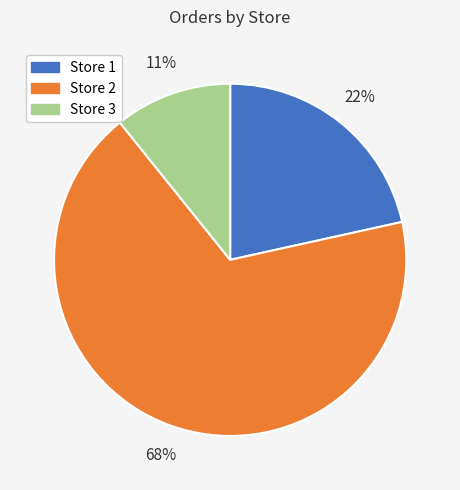

To the nearest percent, what is the average slice percentage?

33%